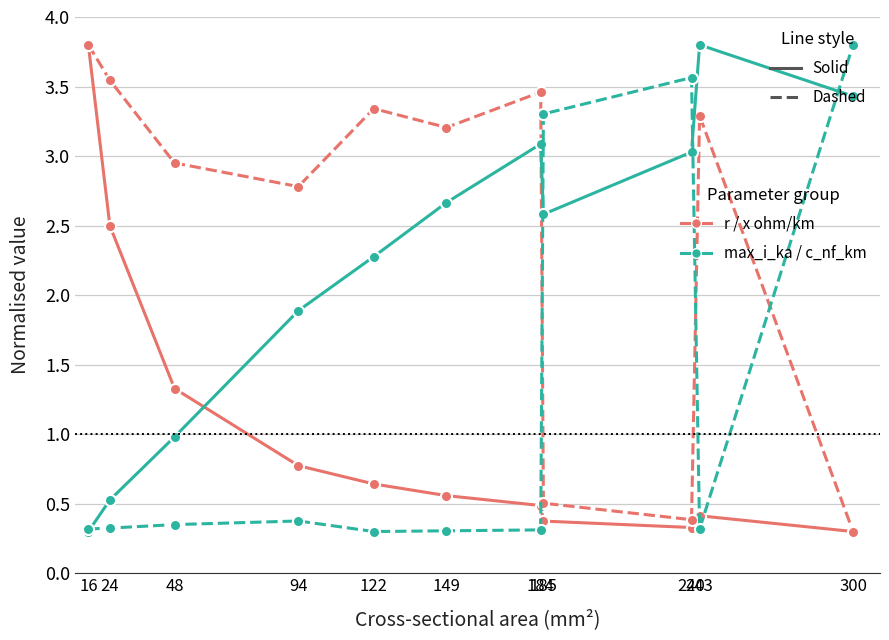

What is the greatest value displayed?

3.8